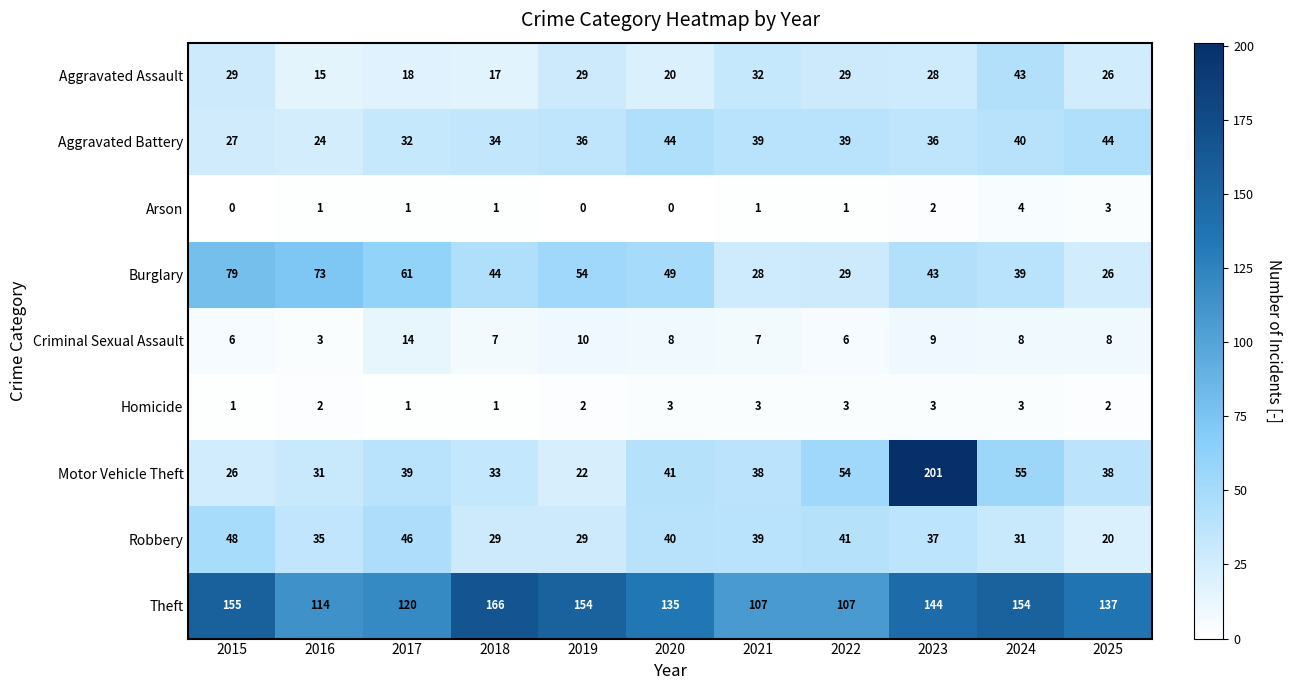

Rank the series by their maximum value, from highest to lowest.

Motor Vehicle Theft, Theft, Burglary, Robbery, Aggravated Battery, Aggravated Assault, Criminal Sexual Assault, Arson, Homicide